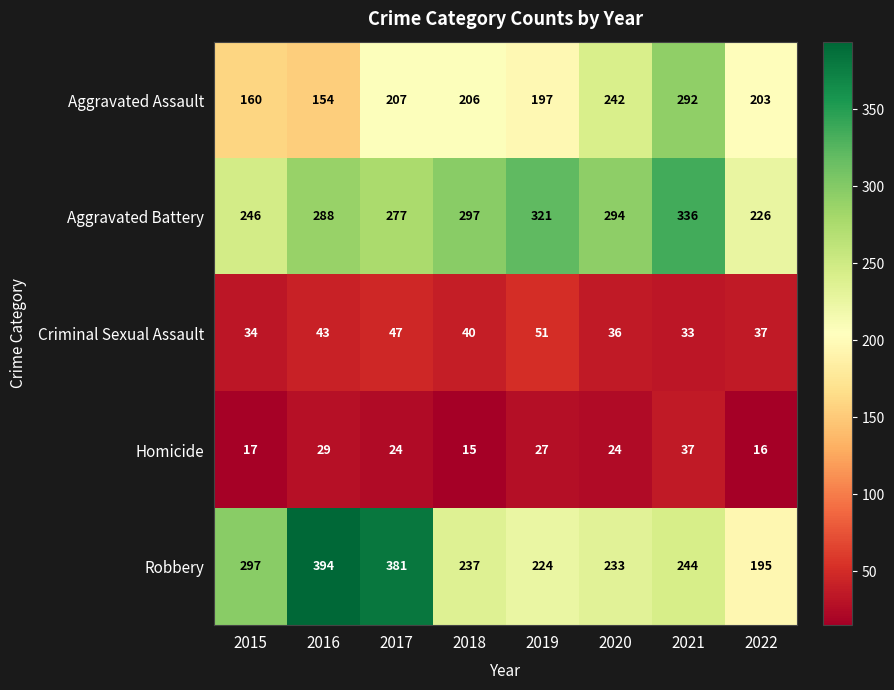

Which series has the widest spread of values?

Robbery